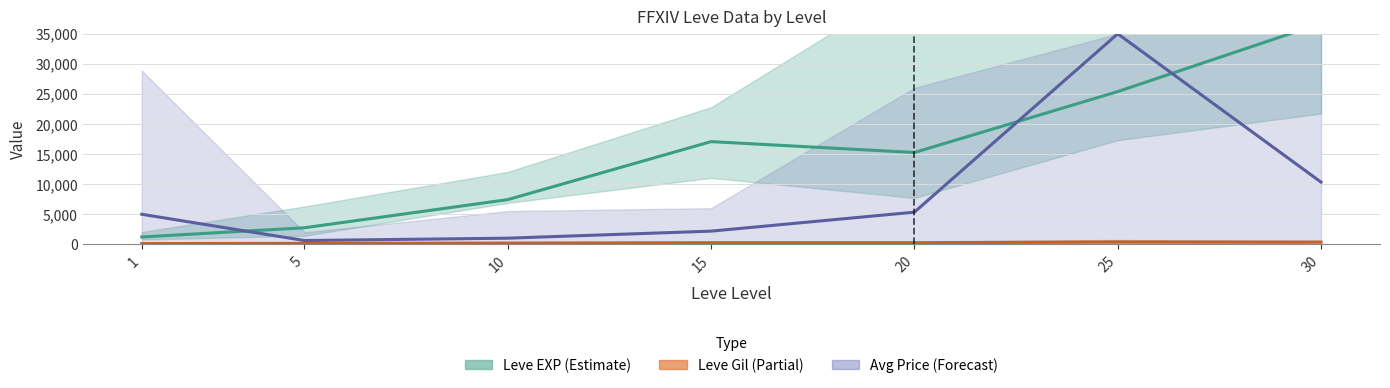

True or false: Leve Gil mean and Leve EXP mean intersect in this chart.

False